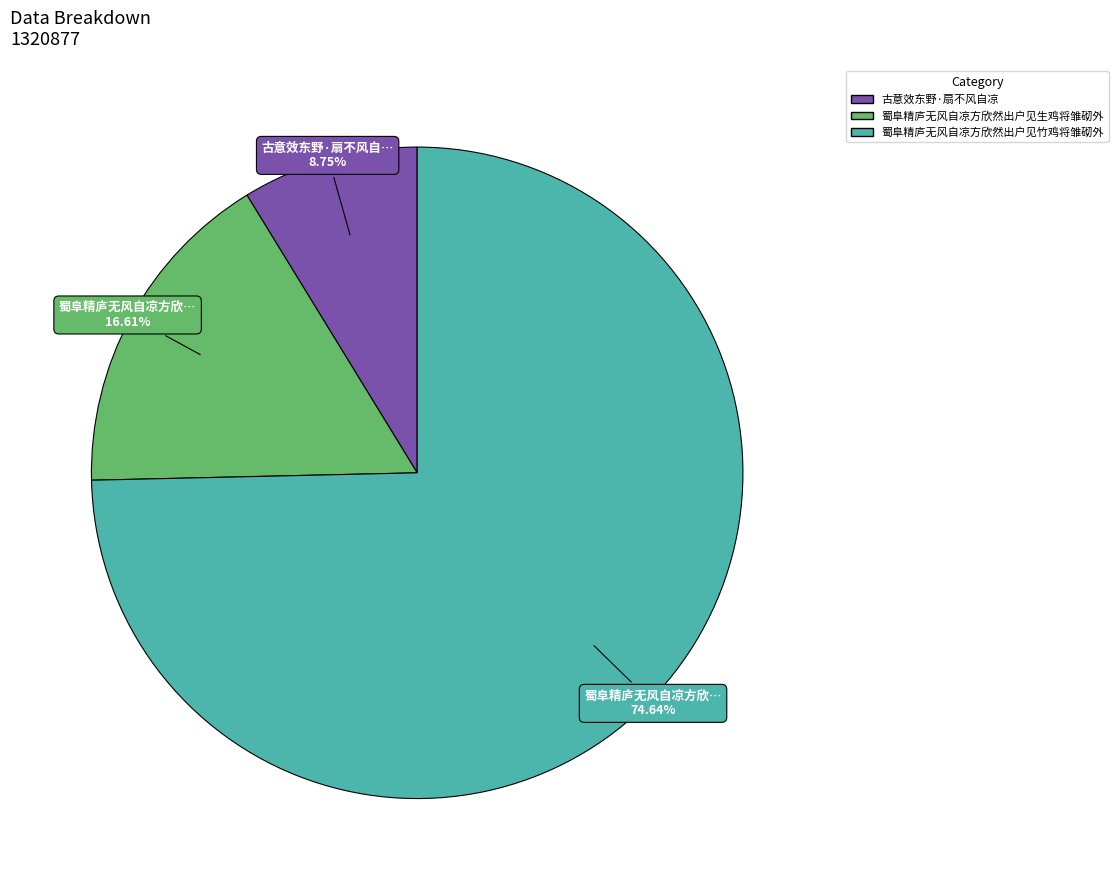

To the nearest percent, what is the difference between the largest and smallest slice percentages?

66%